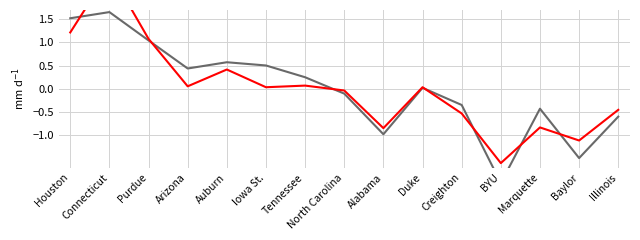

How many intersections are there between torvik_rating and kp_rating?

7